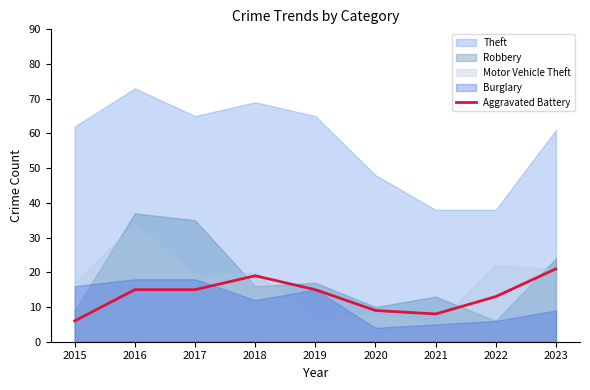

At which label does Aggravated Battery reach its minimum?

2015